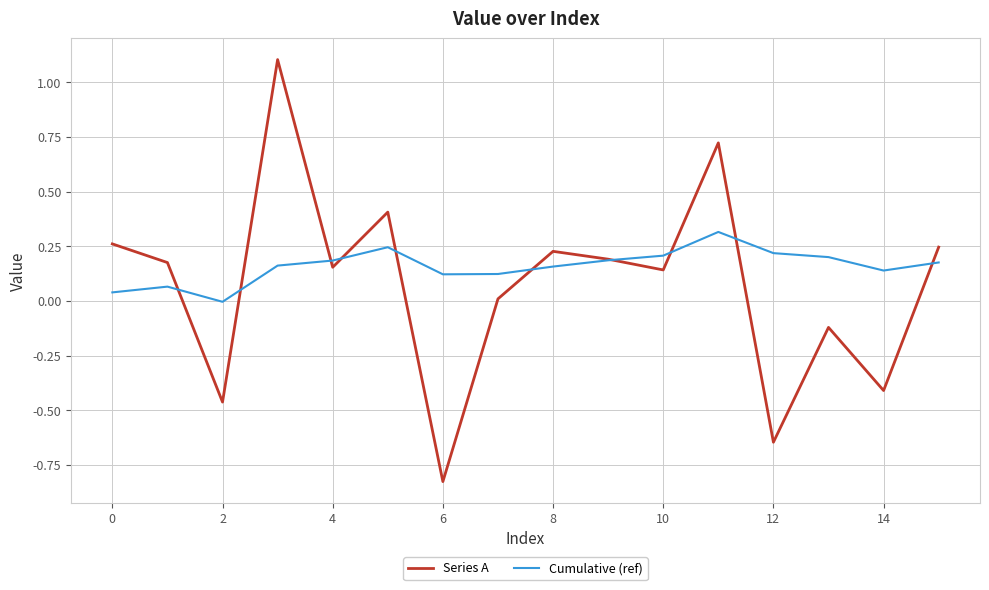

Which series has the largest range (max minus min)?

Series A